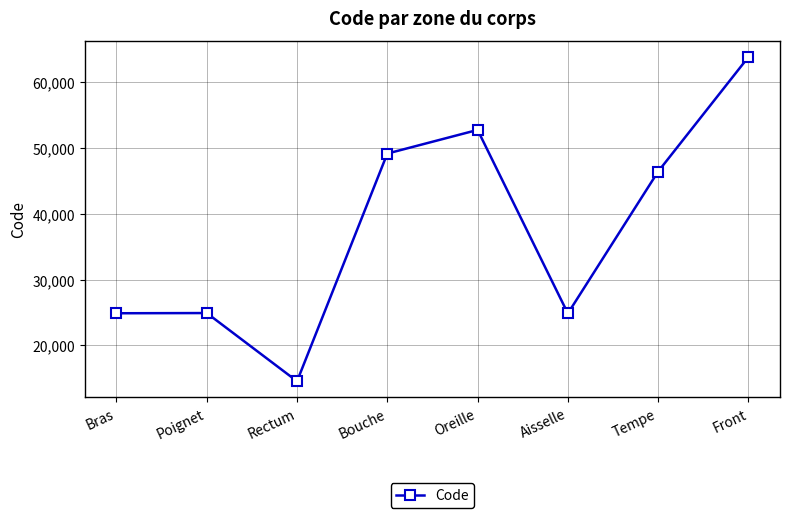

Between Aisselle and Tempe, which is larger?

Tempe